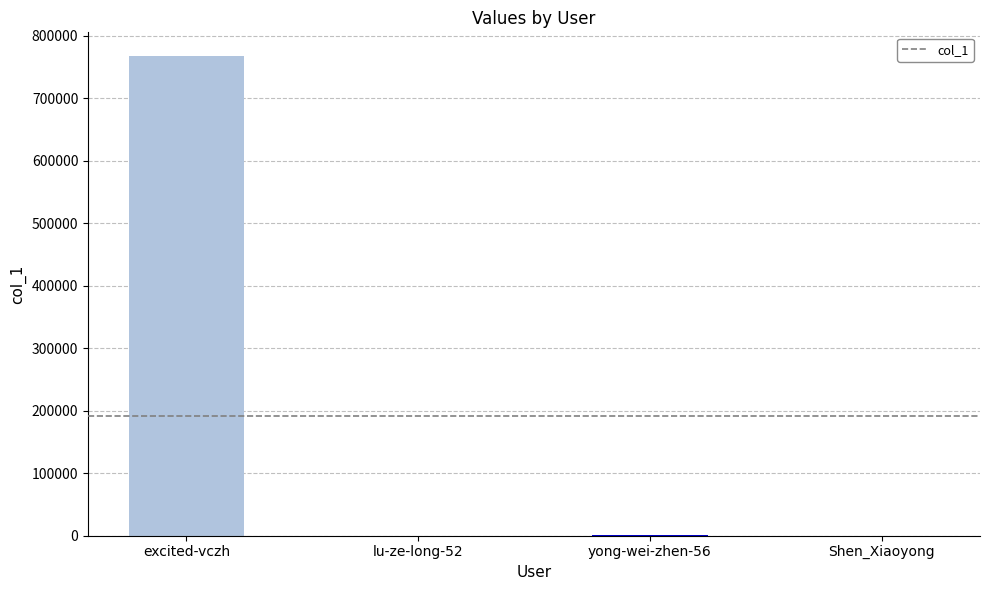

Count the number of categories in the chart.

4